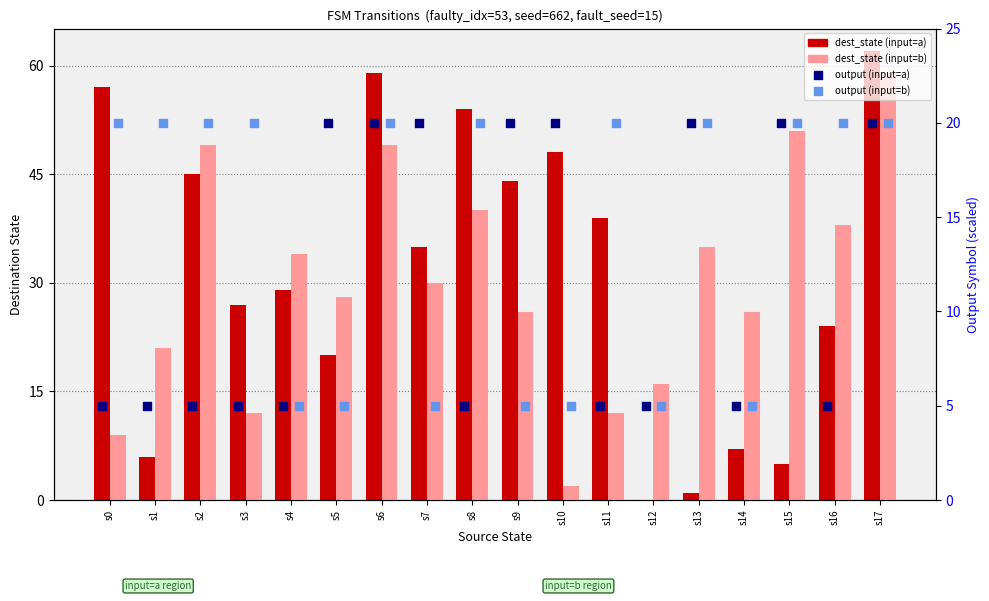

At how many categories does at least one series exceed 8?

18